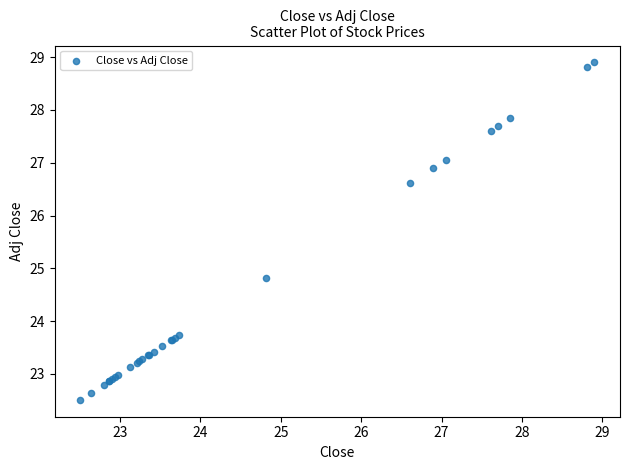

What Y value in the scatter plot is closest to 25?

24.8